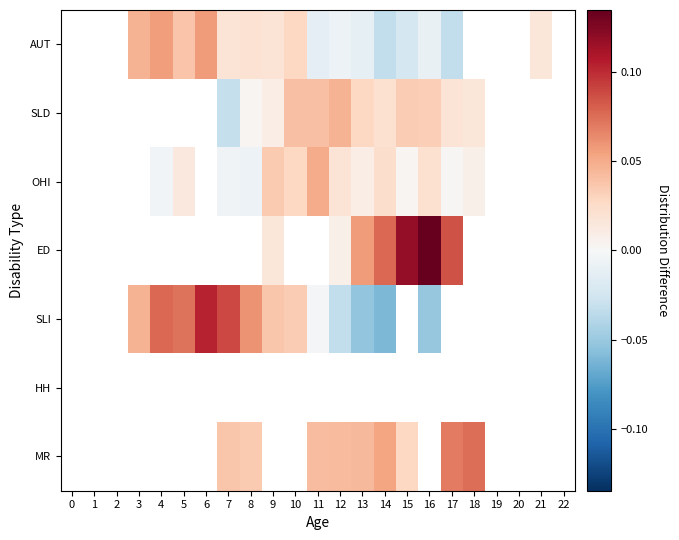

How many data points does each series have?

23